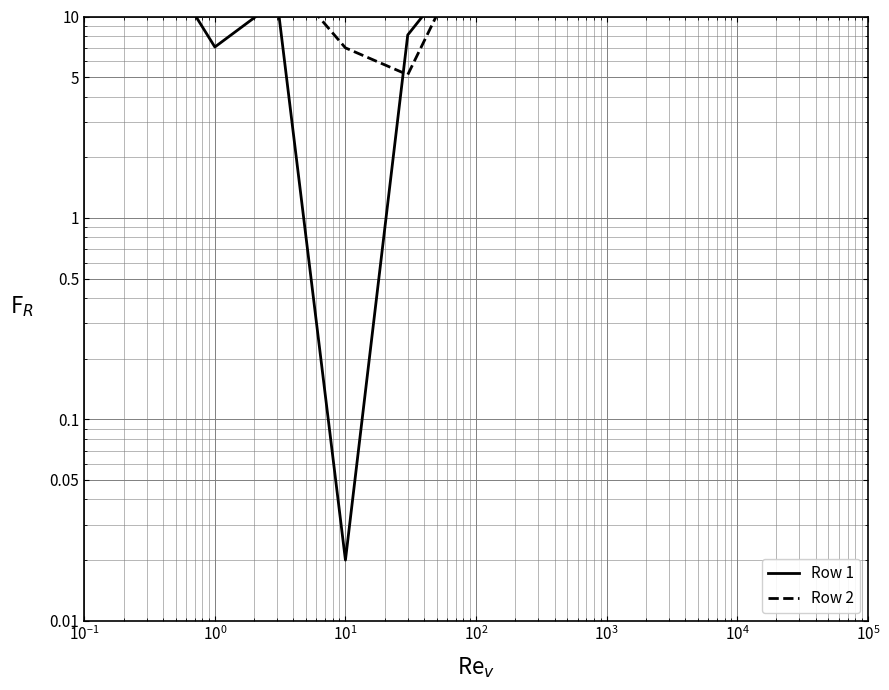

Is the value of Row 1 at $\mathdefault{10^{4}}$ greater than the value of Row 2 at $\mathdefault{10^{2}}$?

No